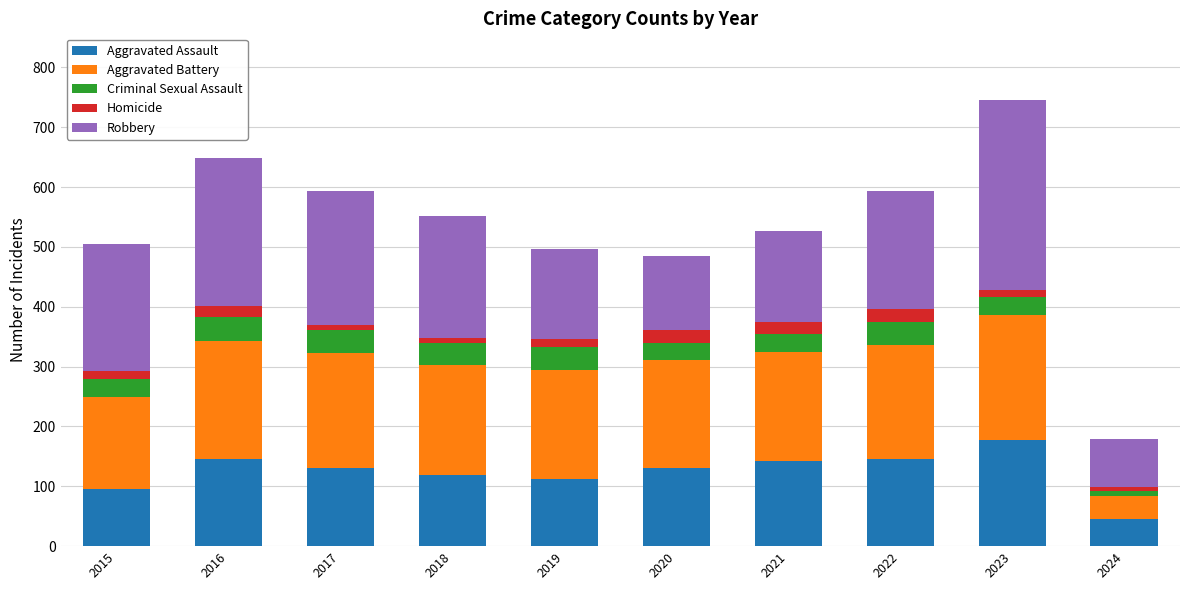

How many series are shown in this chart?

5